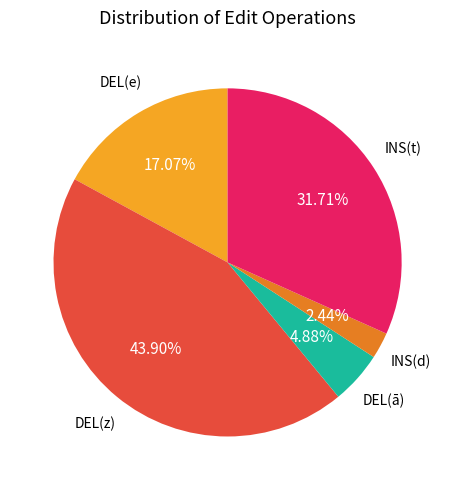

Is there a majority slice in this chart?

No